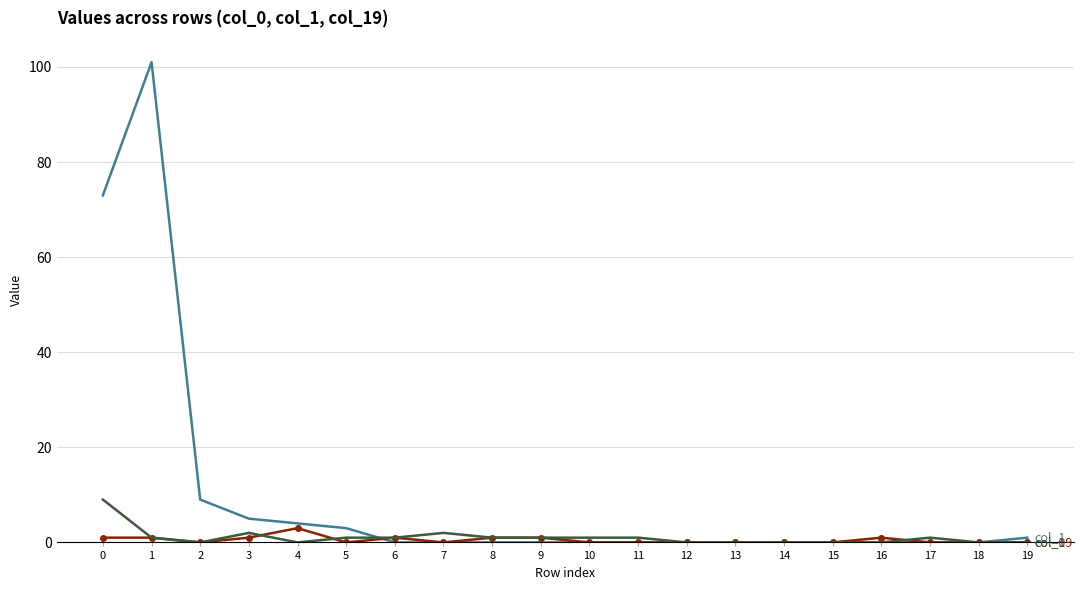

What is the maximum value shown in the chart?

101